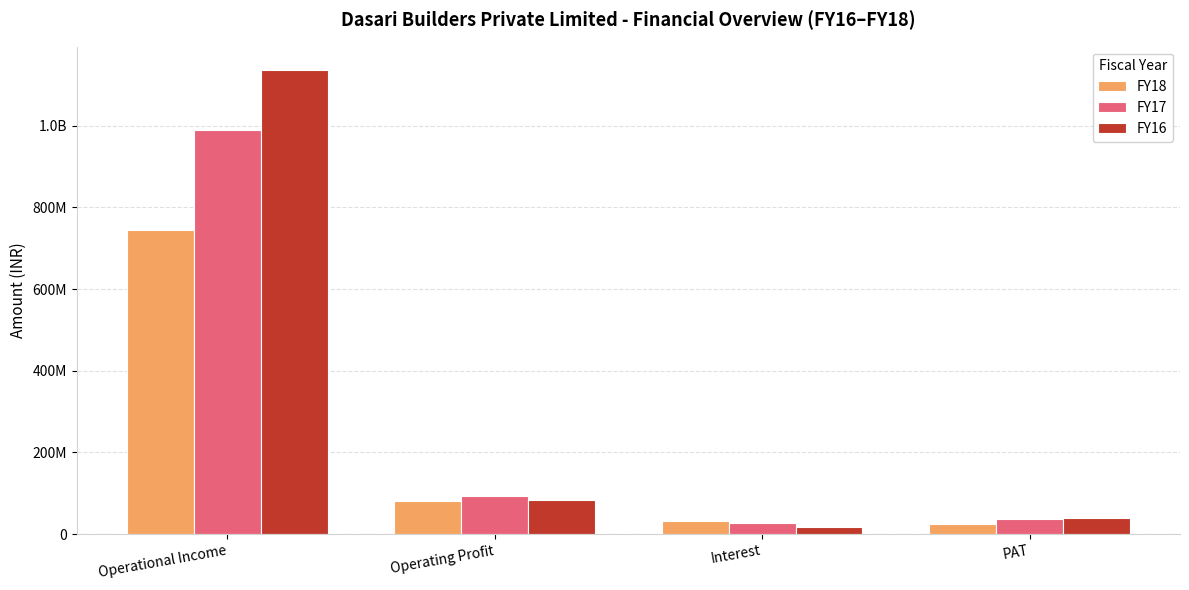

What are all the series names shown in the legend?

FY18, FY17, FY16